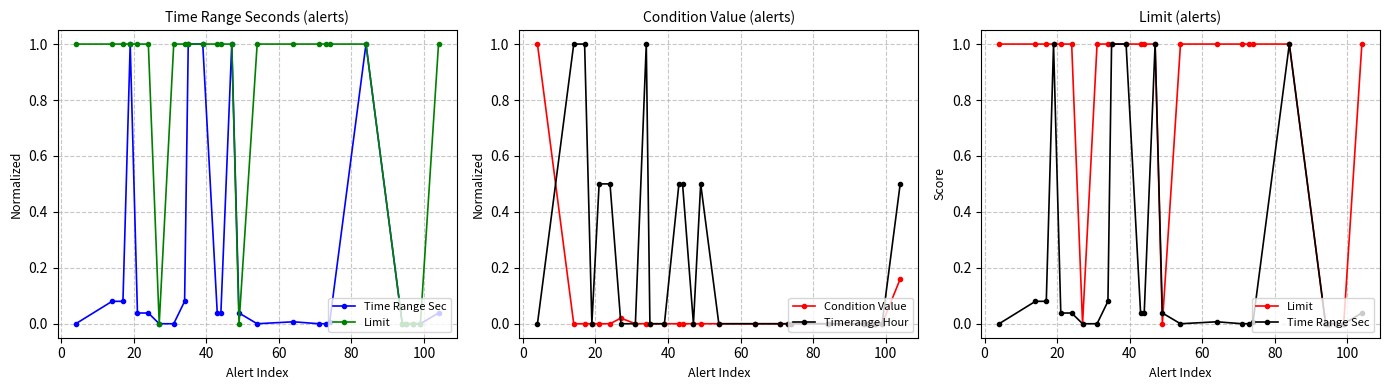

How many data points does each series have?

26